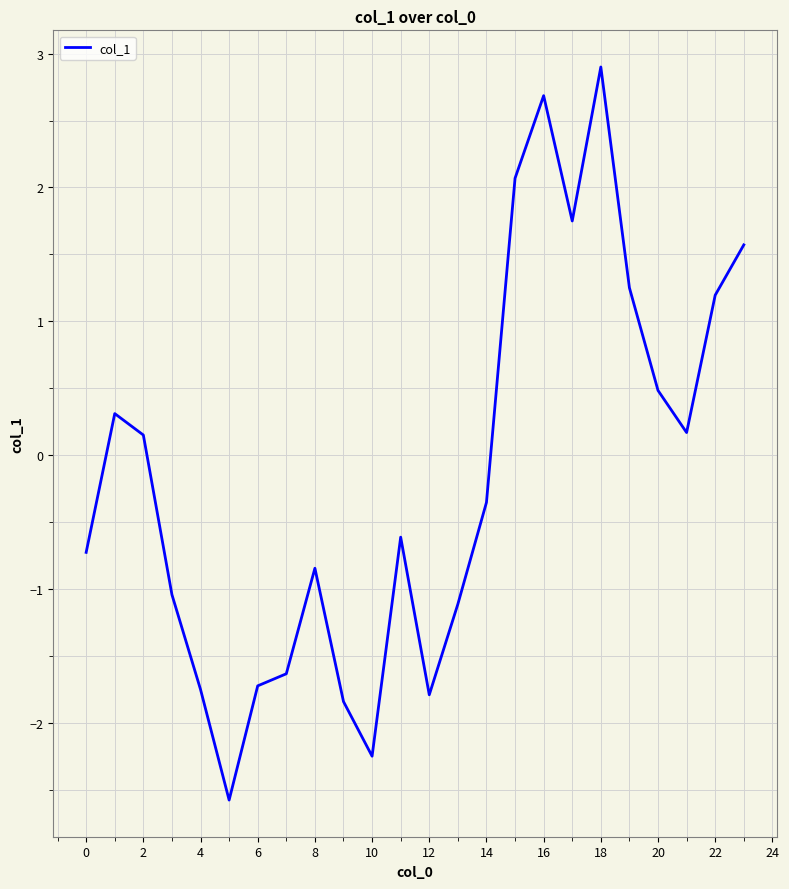

Count the number of categories in the chart.

24